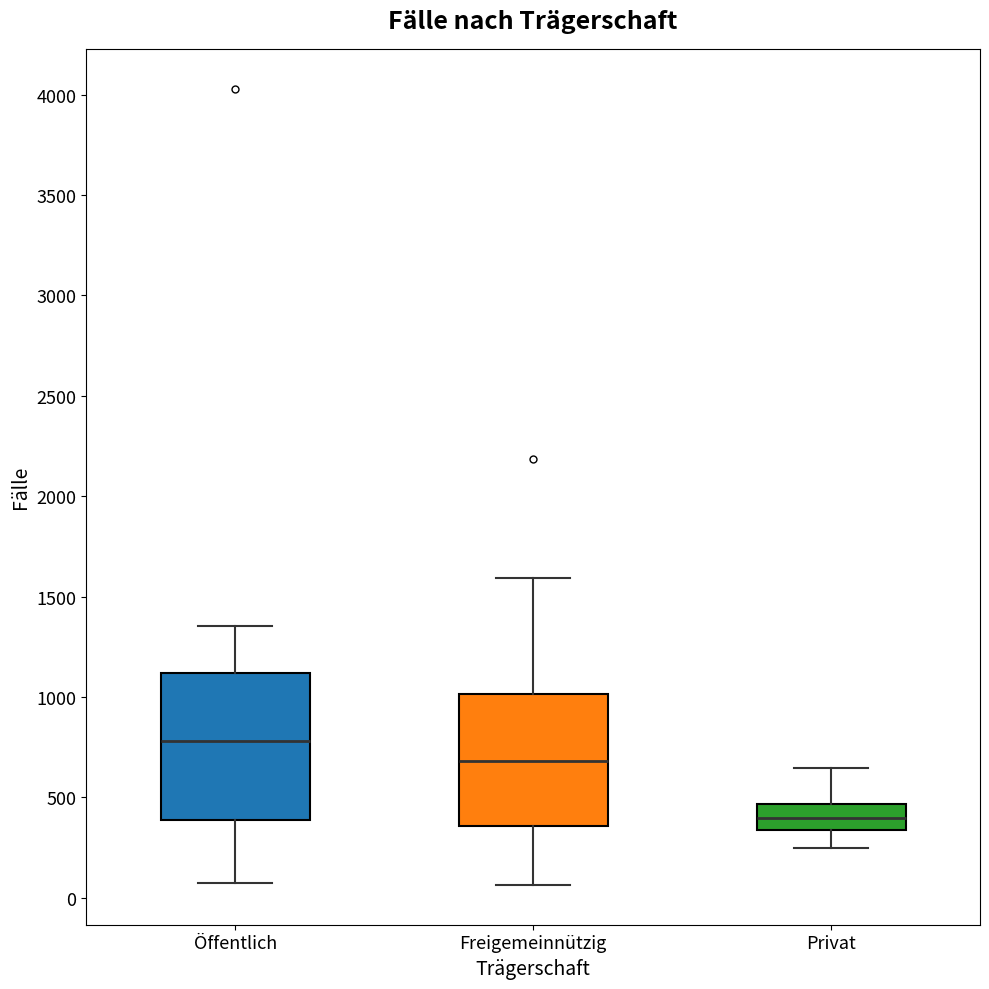

Reading left to right, read every box against the y-axis: the position of its median line, the range the box covers, and the ends of its whiskers. The values are not printed on the chart, so give them approximately, as read against the axis.

Öffentlich: median 800, box 400 to 1100, whiskers 100 to 1350
Freigemeinnützig: median 700, box 350 to 1000, whiskers 50 to 1600
Privat: median 400, box 350 to 450, whiskers 250 to 650